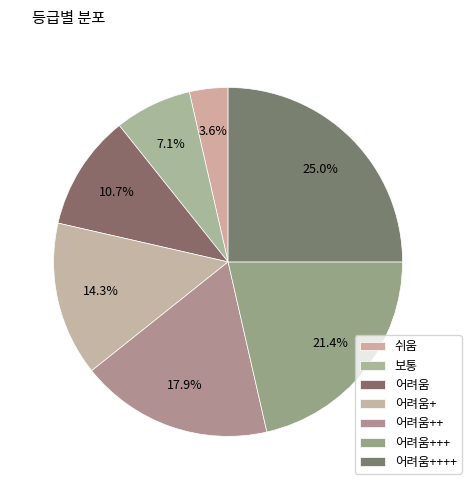

Does 어려움++++ account for over 50% of the chart?

No